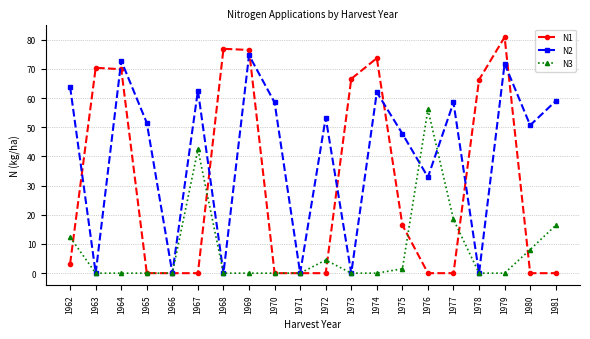

What is the sum of the N2 values at 1977 and 1971?

58.5